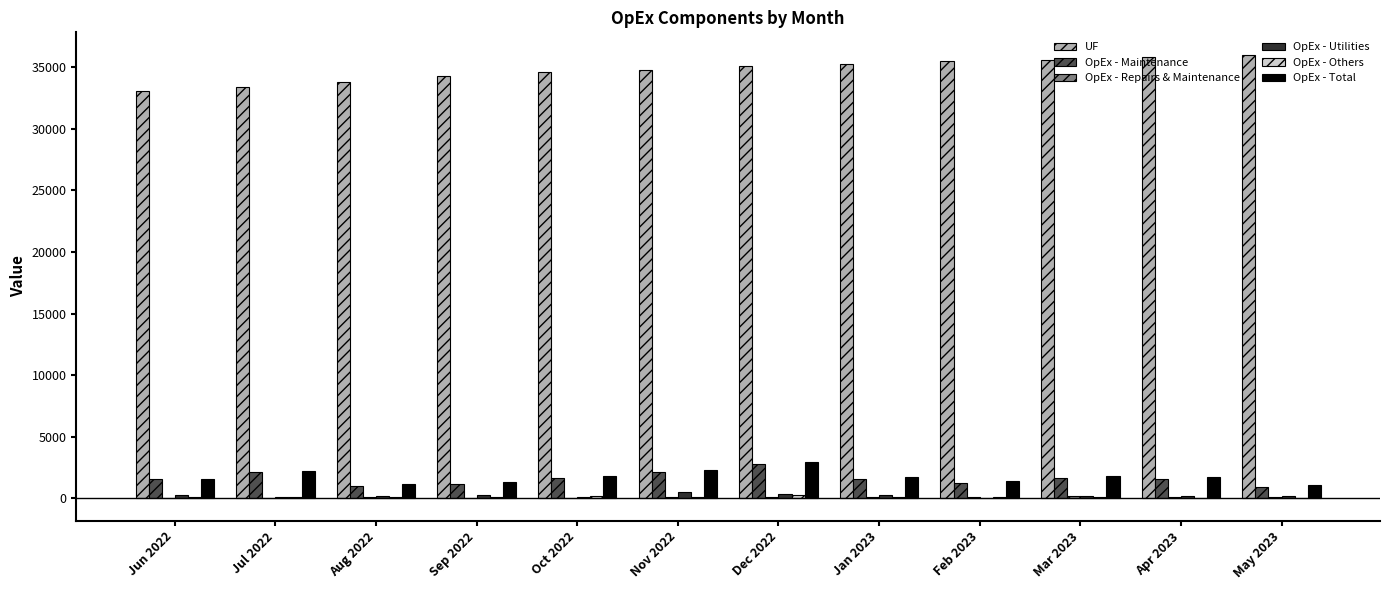

The value of UF at Feb 2023 is 15015.7. True or false?

False